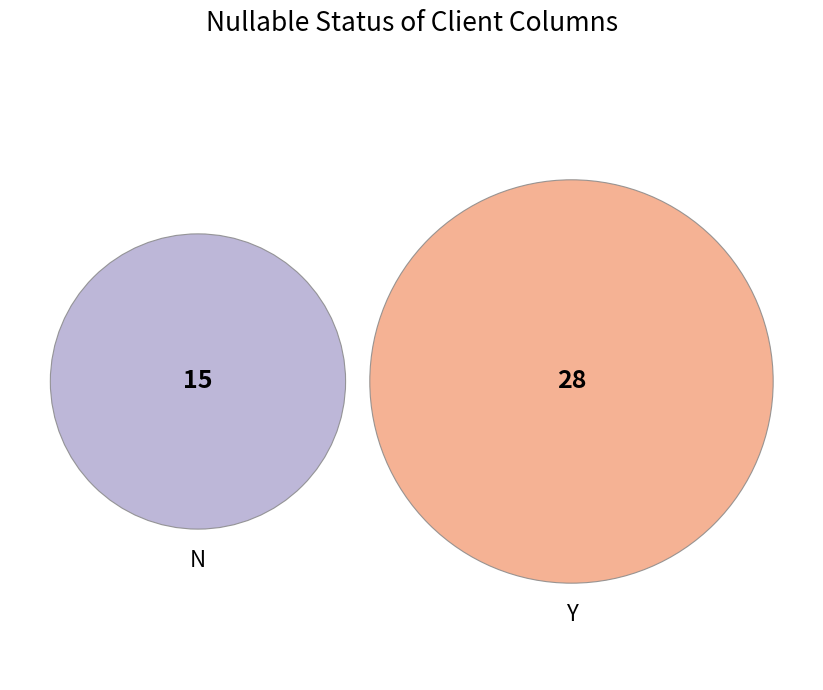

How many segments does this pie chart have?

2